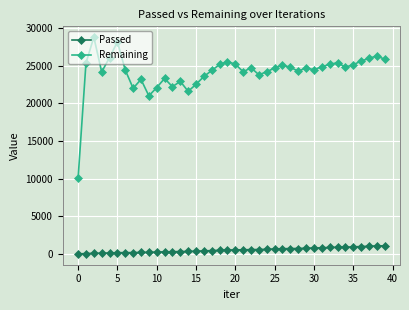

List the series in order of their overall mean, highest first.

Remaining, Passed